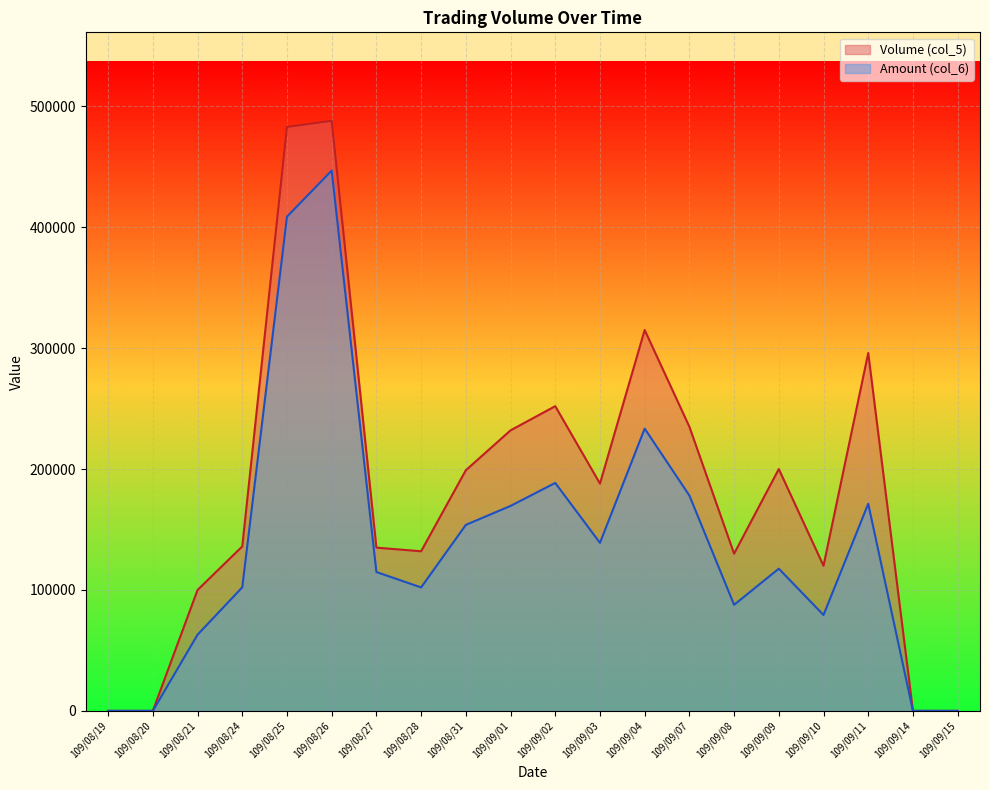

Is it true that Amount (col_6) equals 73623 at 109/09/03?

False